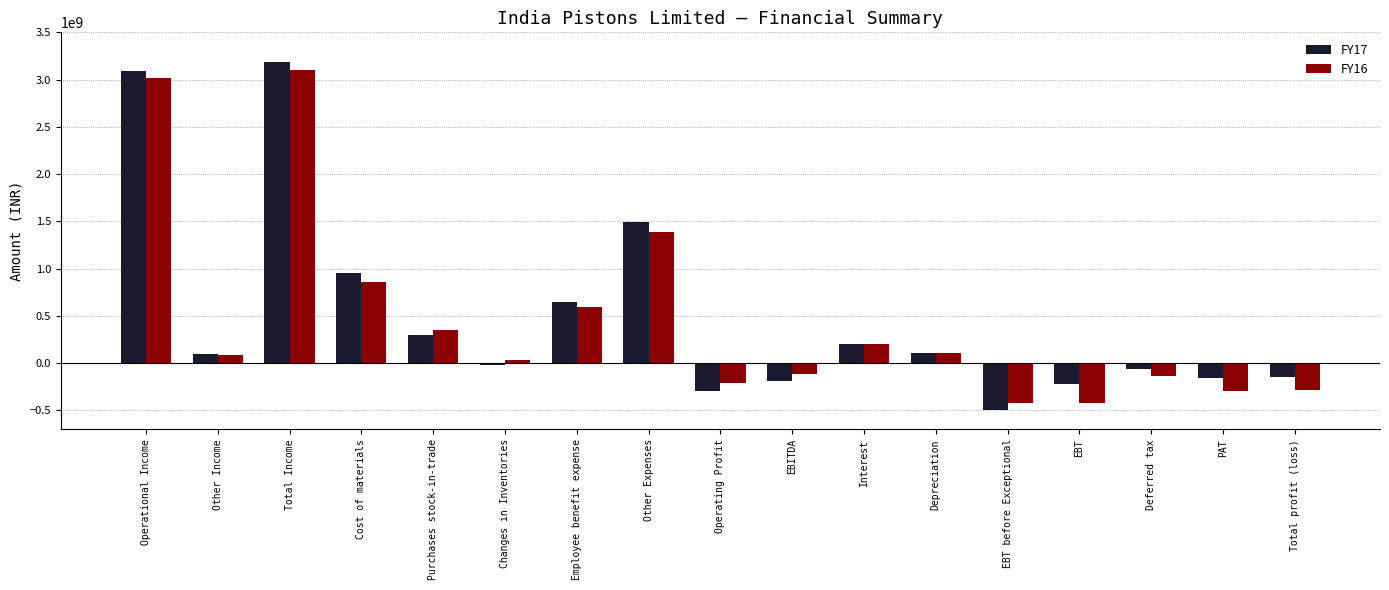

What is the spread (max minus min) of values at Depreciation?

56127